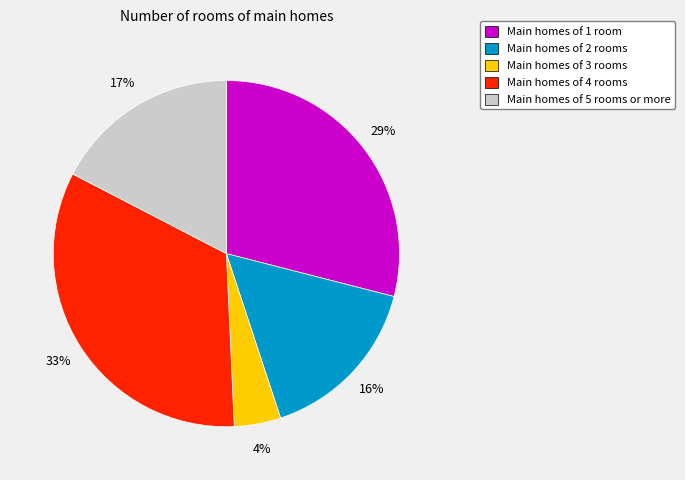

Which has a higher value, Main homes of 4 rooms or Main homes of 5 rooms or more?

Main homes of 4 rooms